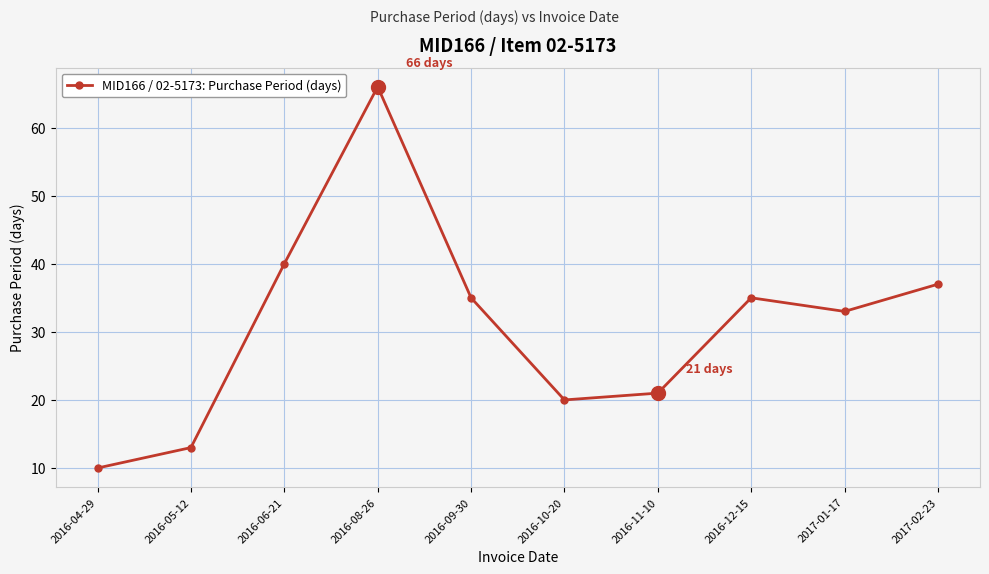

Reading left to right, list all the values displayed in this chart.

10	13	40	66	35	20	21	35	33	37